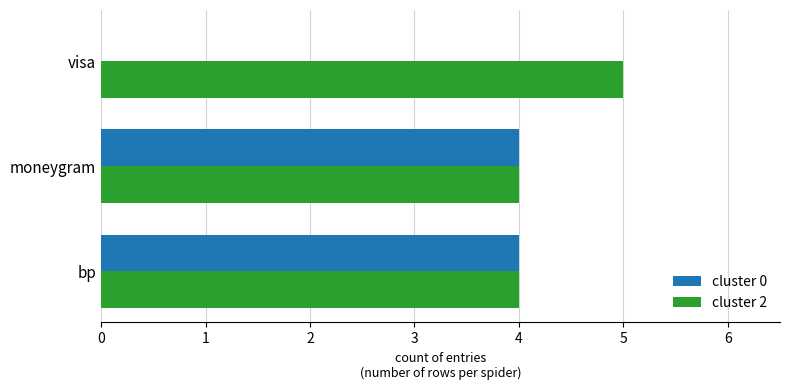

True or false: cluster 2 has a value of 7 at visa.

False